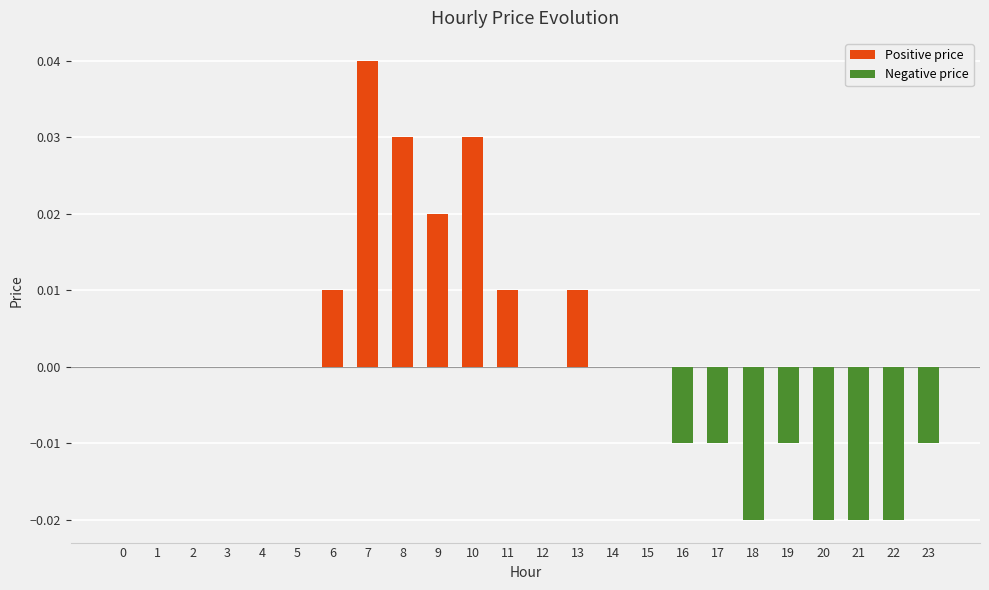

True or false: the data shows 0.0 at 14.

True